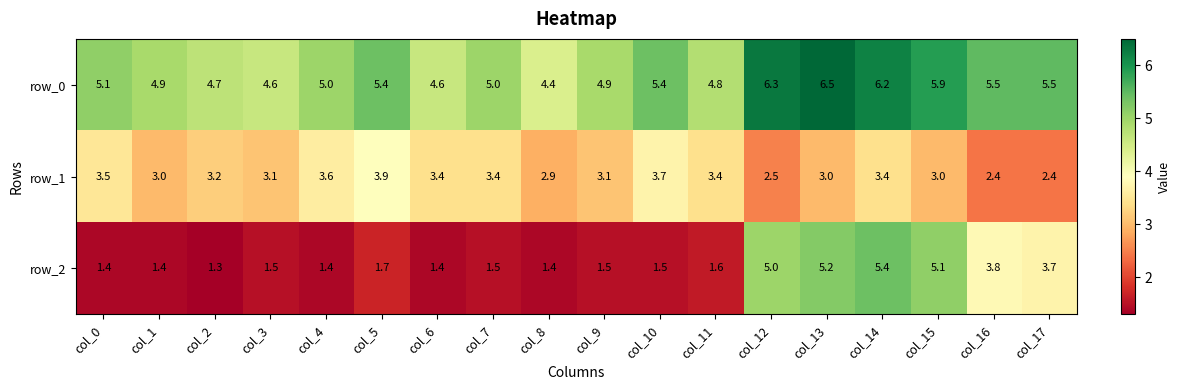

What is the total value across all series at col_8?

8.7